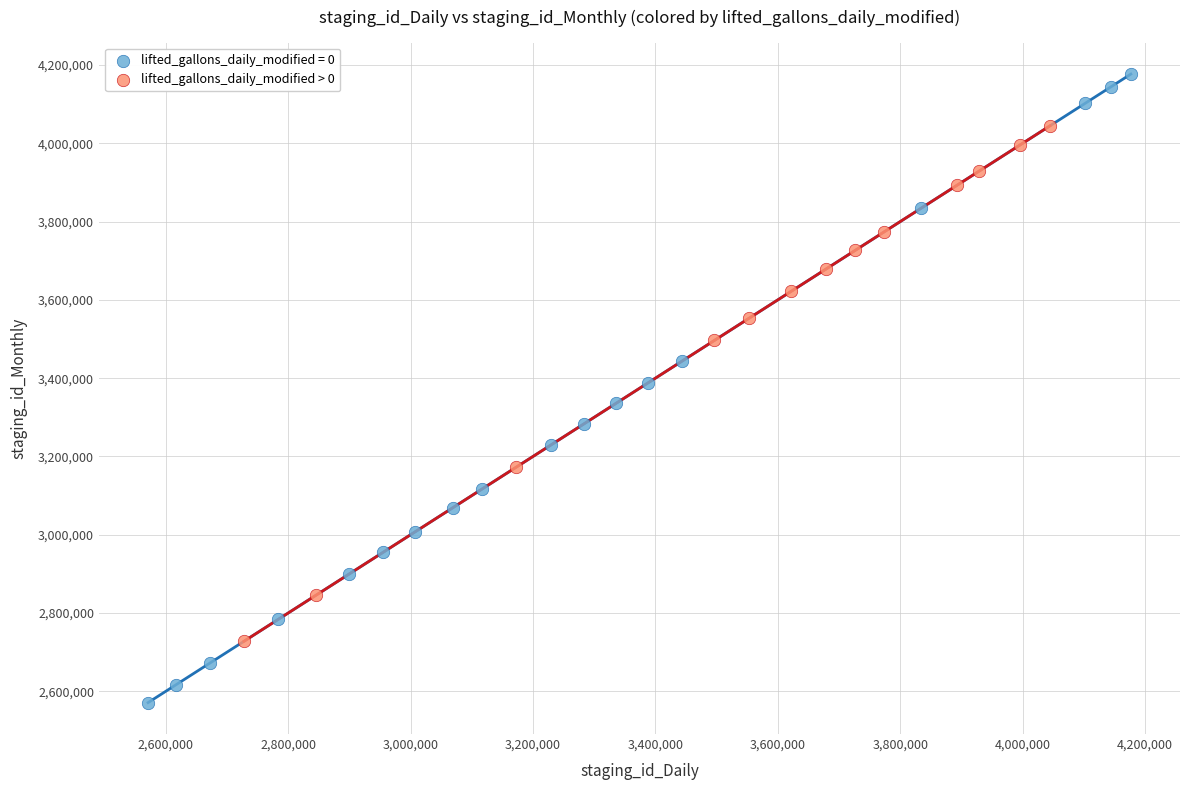

Which series has the widest spread of Y values?

lifted_gallons_daily_modified = 0